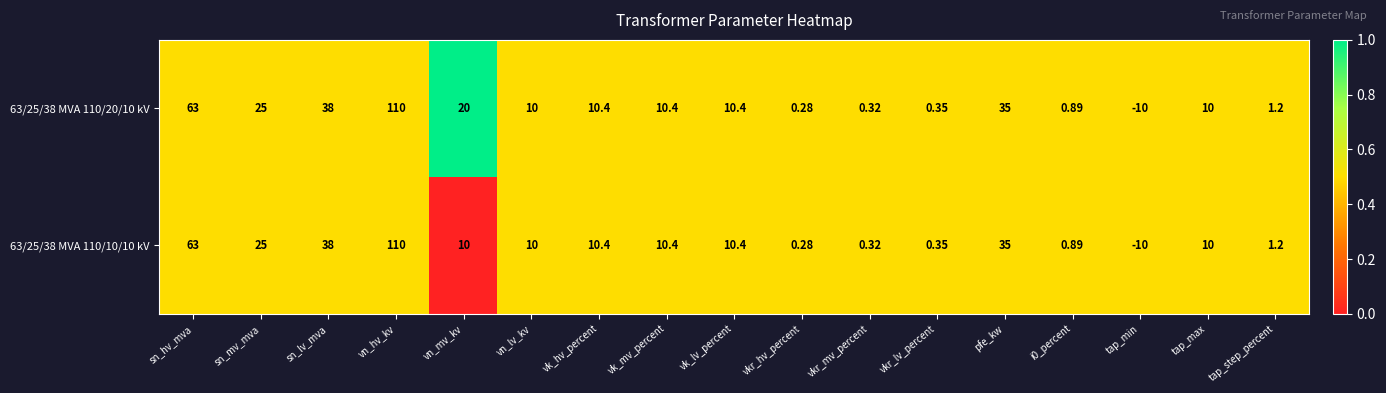

At which label does 63/25/38 MVA 110/20/10 kV reach its minimum?

tap_min